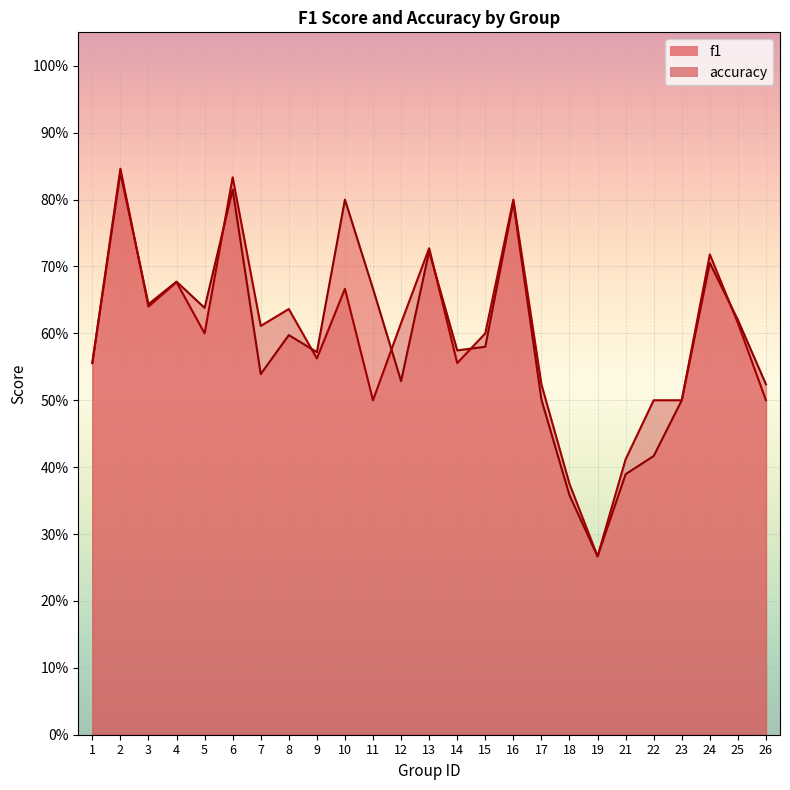

At which category does accuracy reach its first local peak?

2